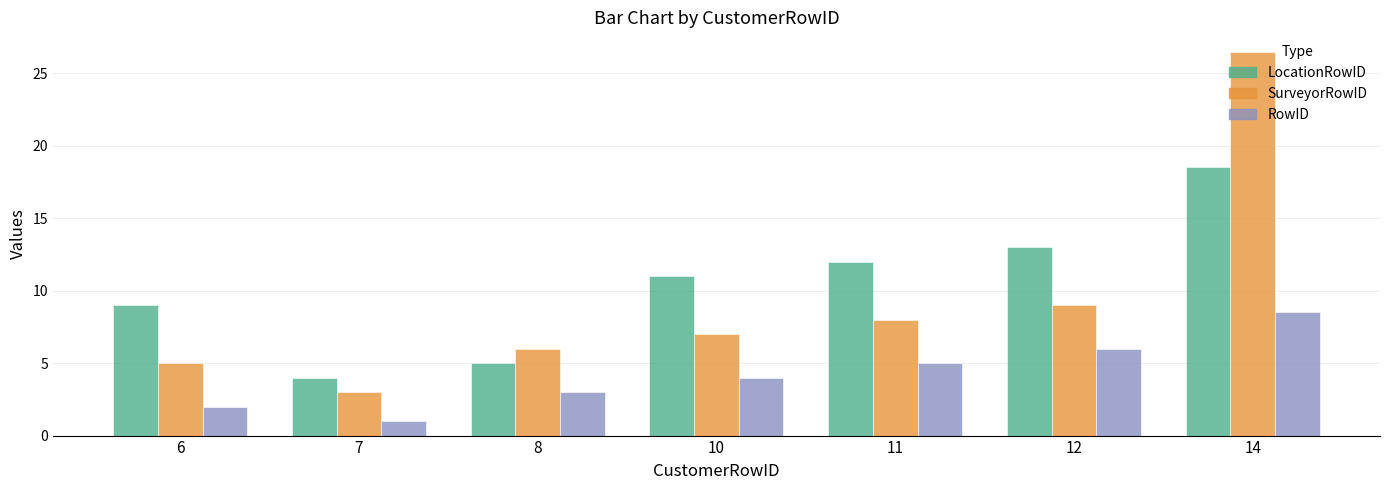

The value of SurveyorRowID at 11 is 8.0. True or false?

True